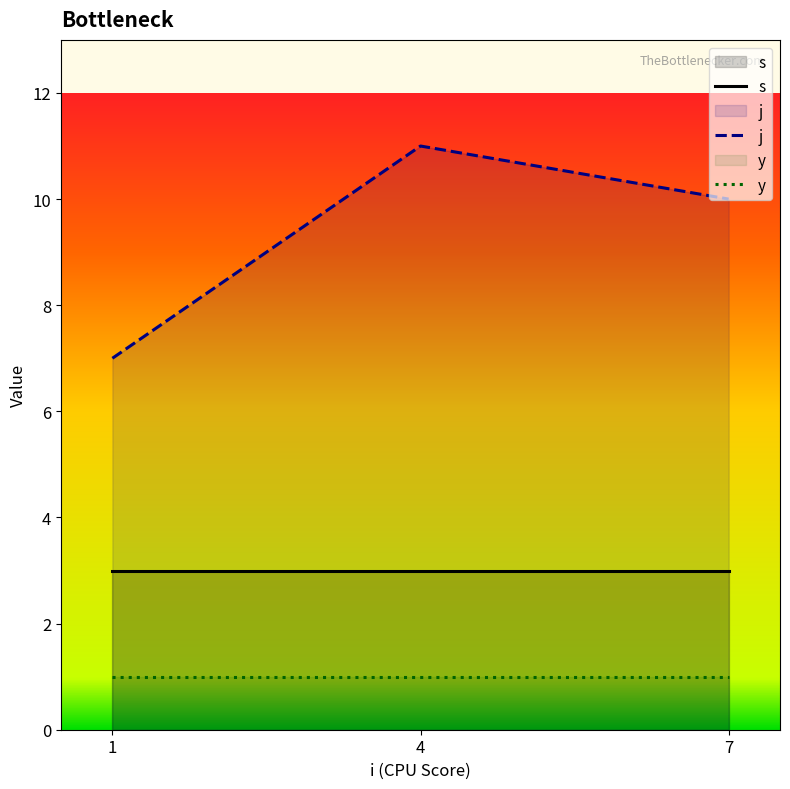

What is the difference between the maximum and second lowest values in the j series?

1